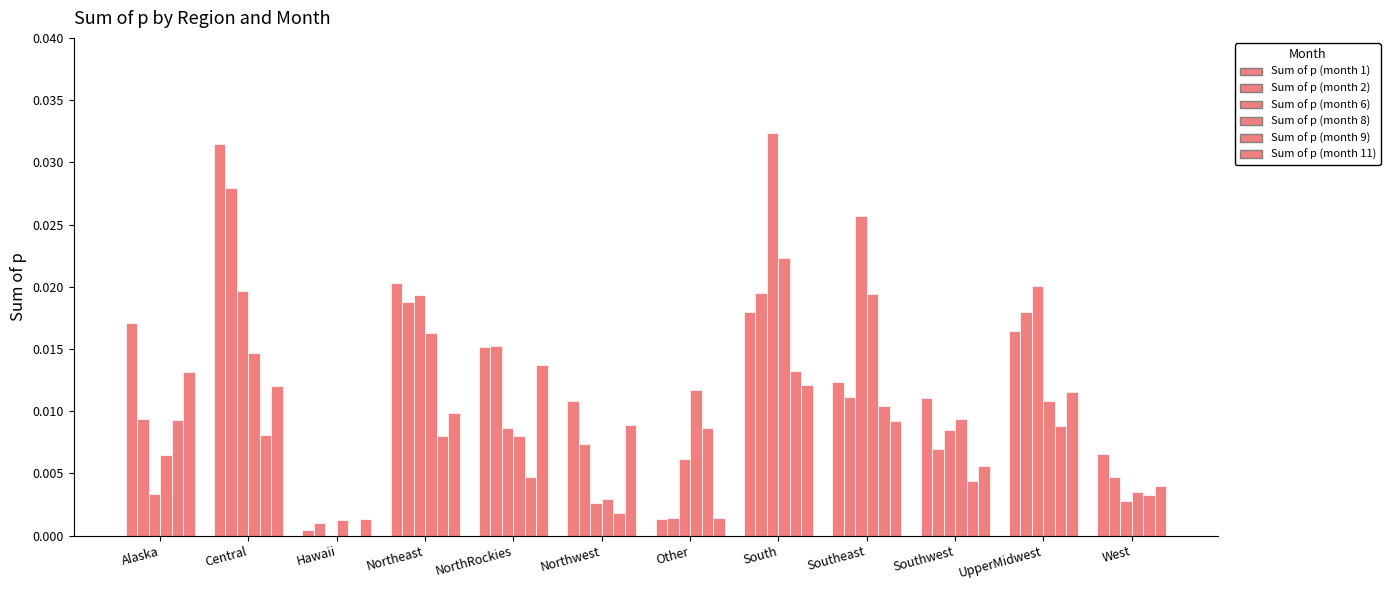

The value of Sum of p (month 2) at UpperMidwest is 0.0. True or false?

True